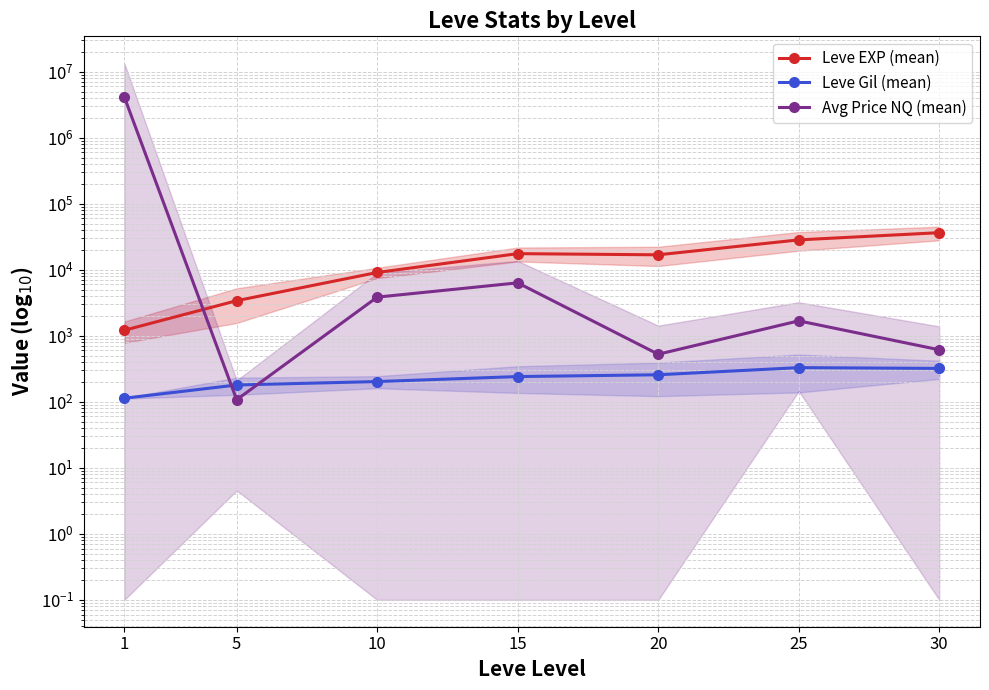

How many categories are shown in the chart?

7